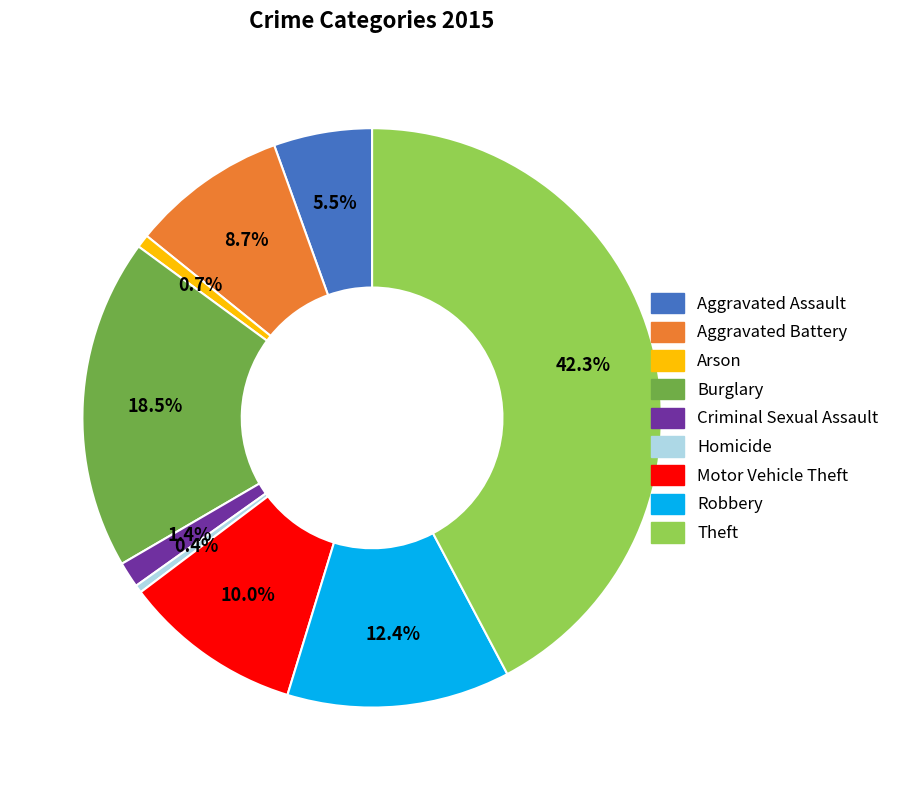

The Theft slice represents 32% of the pie. True or false?

False